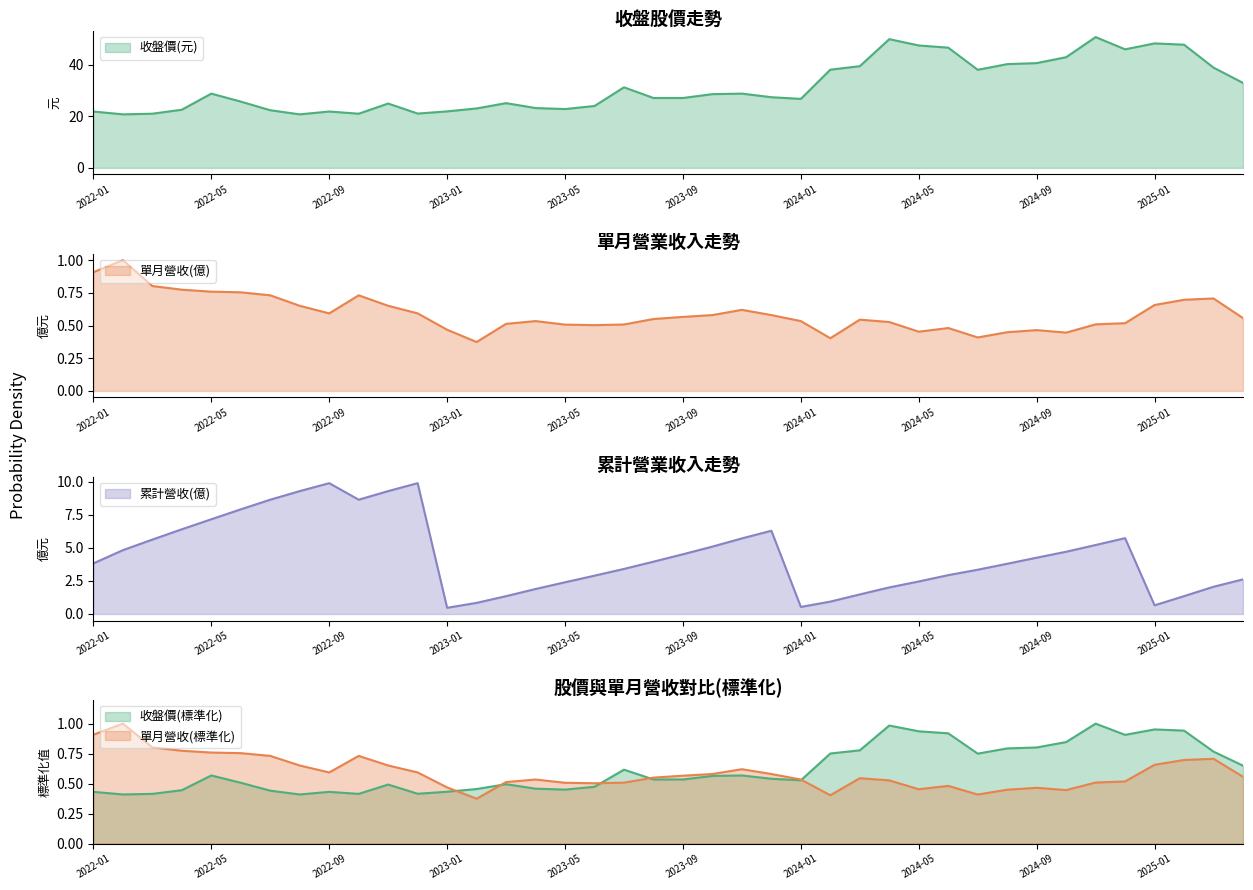

Which series changed the most between 2022-09 and 2022-12?

累計營收(億)